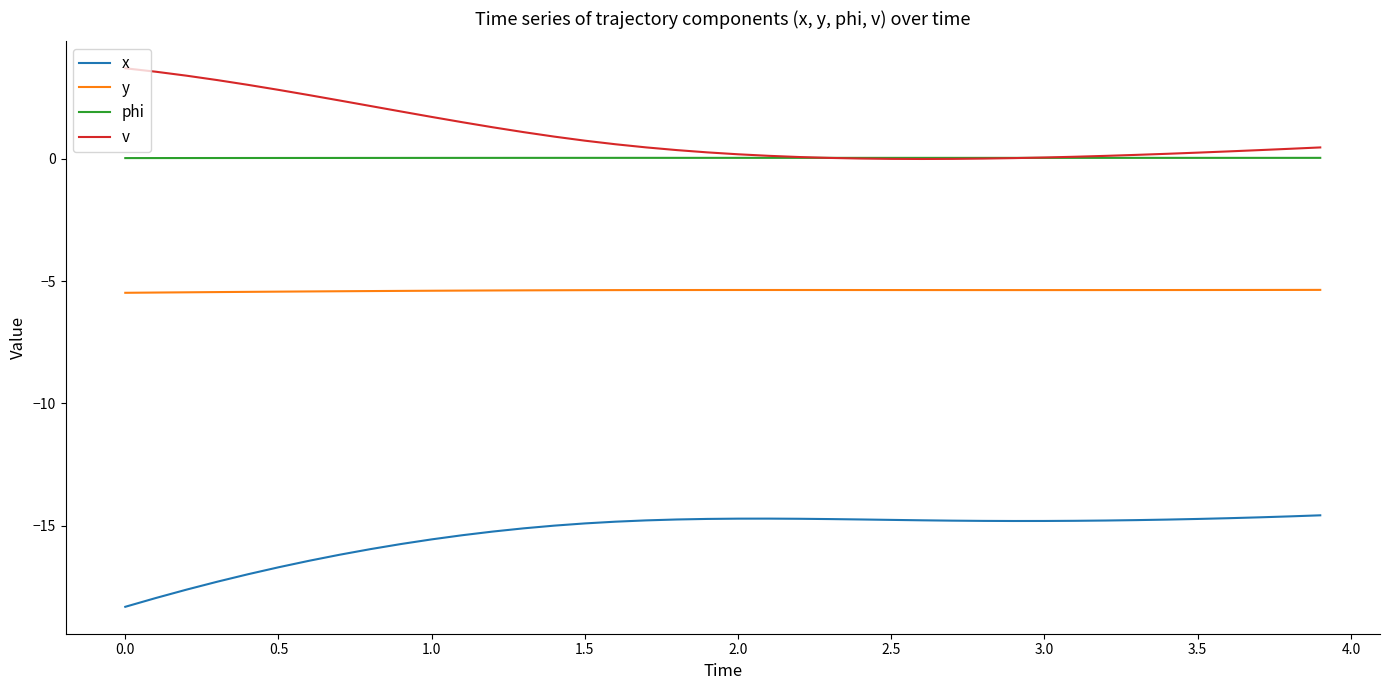

List the series in order of their peak value, lowest first.

x, y, phi, v